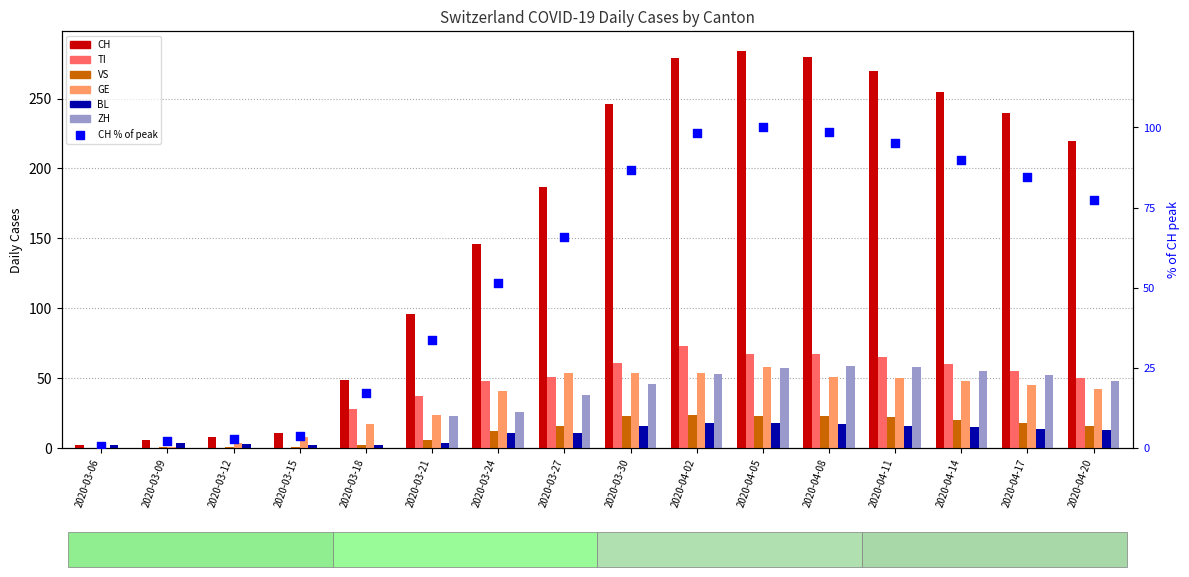

Which series reaches the maximum Y coordinate?

CH